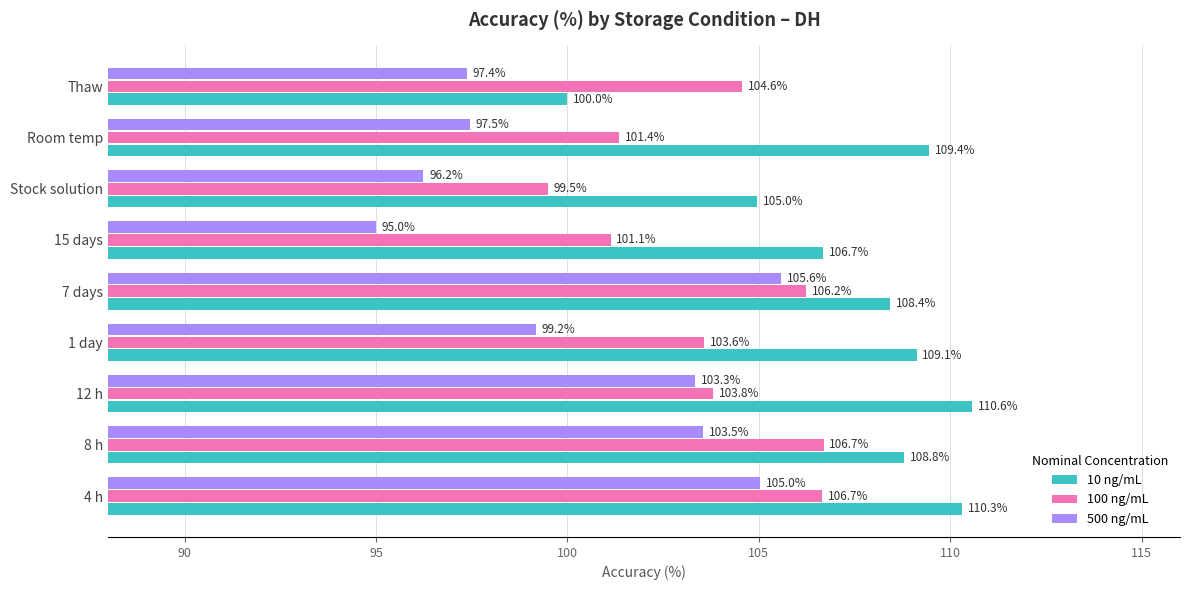

At which category is the sum across all series the highest?

4 h